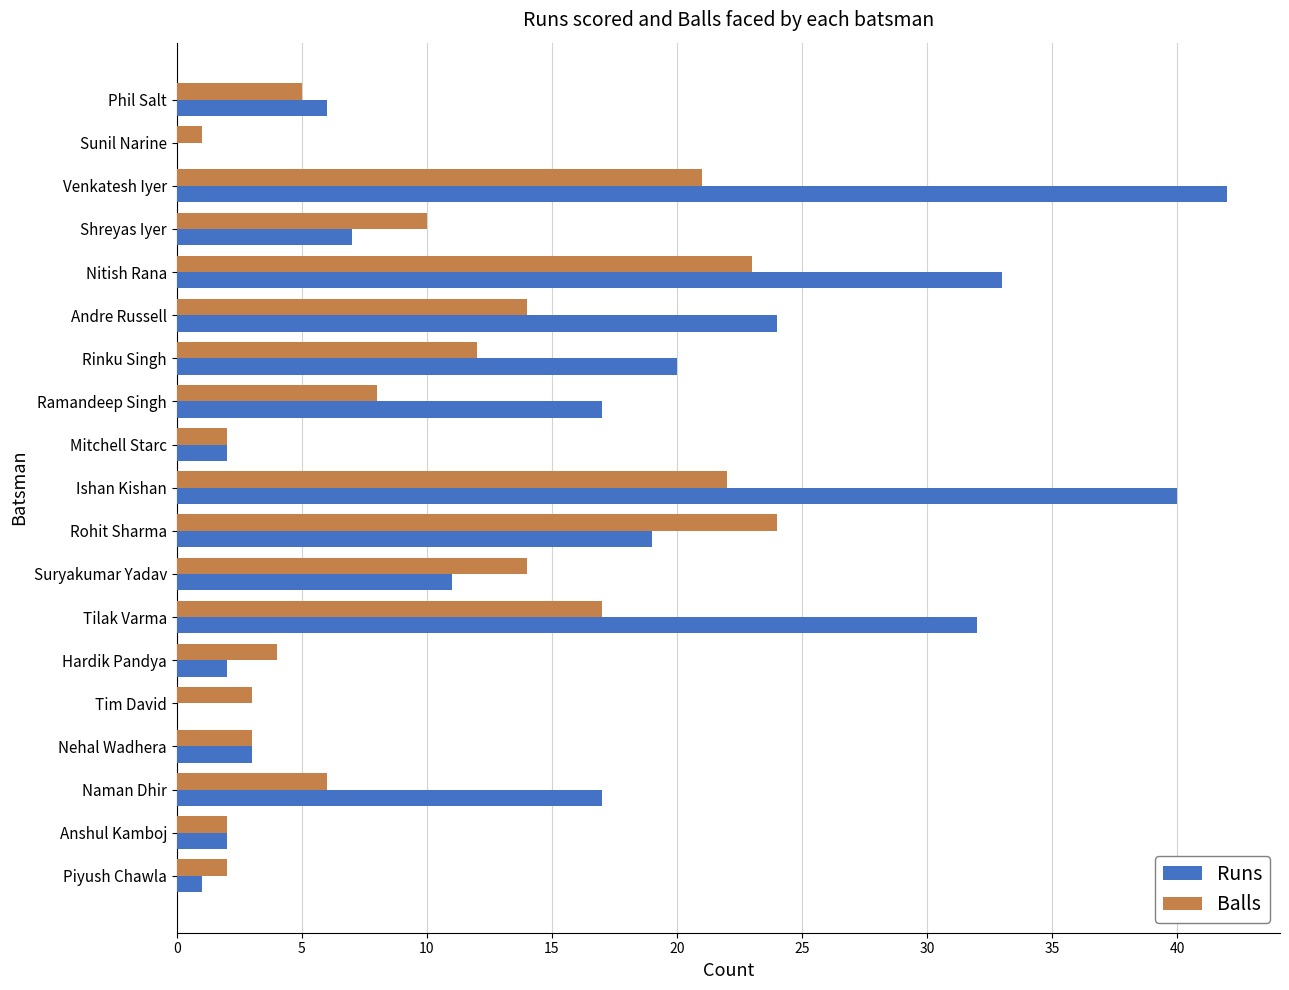

The value of Runs at Piyush Chawla is 1. True or false?

True